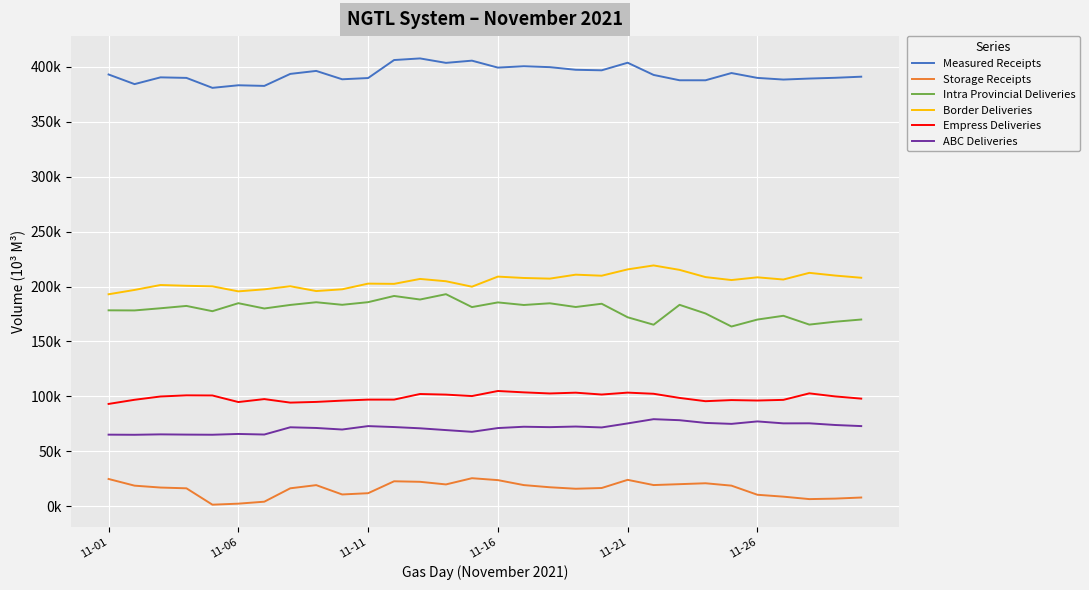

In Border Deliveries, how many points are higher than both neighbors (excluding endpoints)?

9